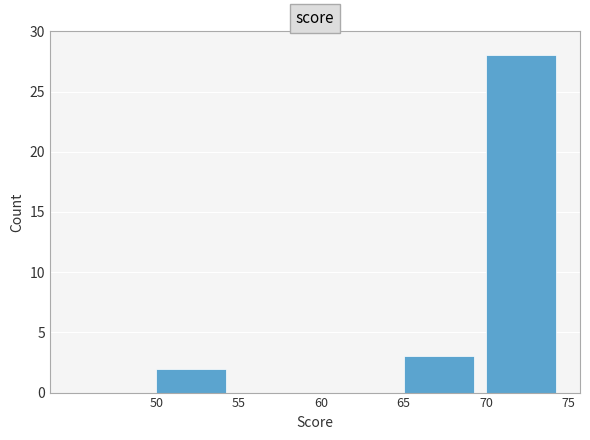

Over which range of the x-axis is the bar tallest?

70 to 75